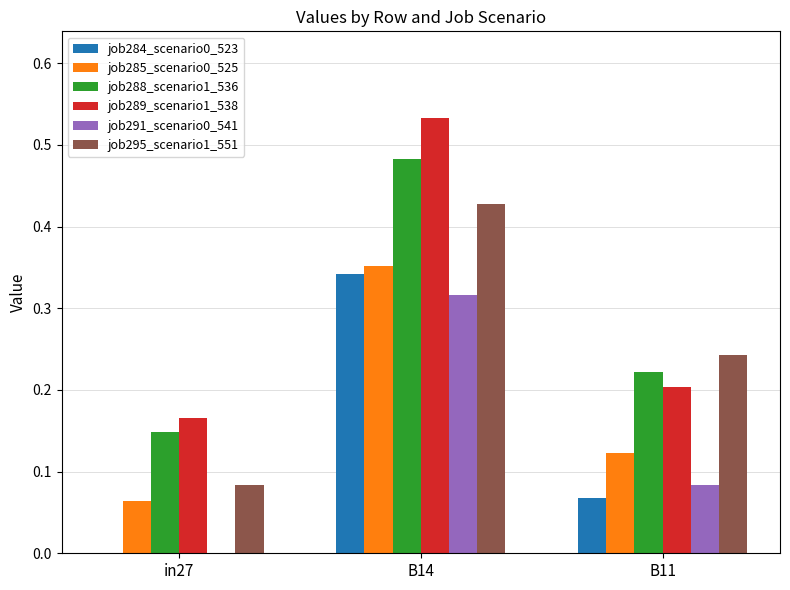

Is it true that job291_scenario0_541 equals 0.1 at B14?

False